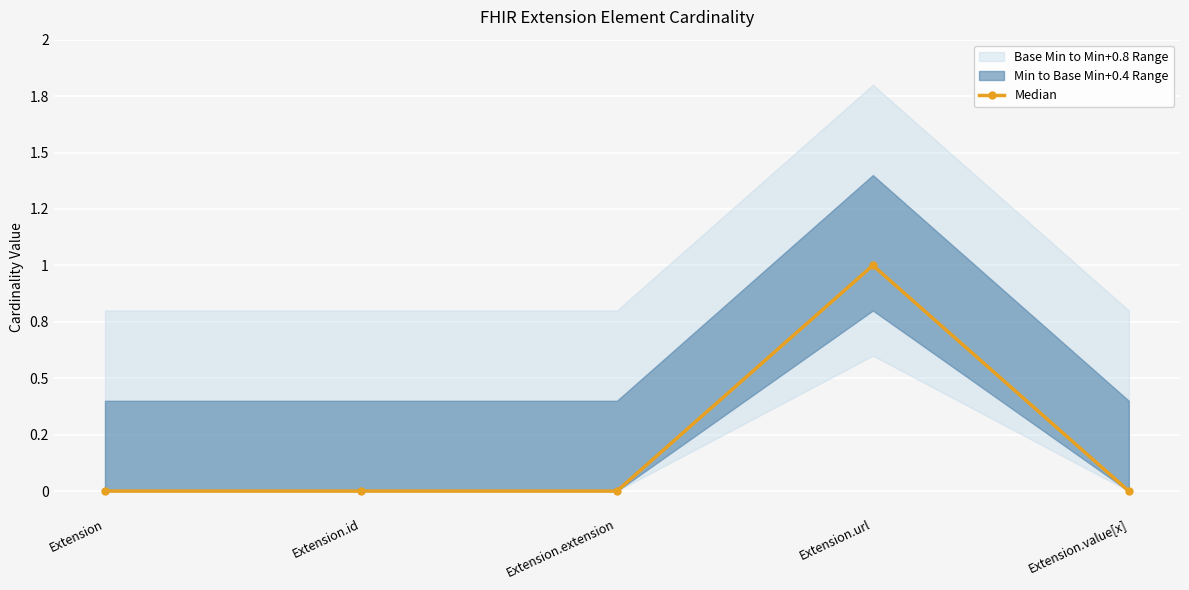

How many lines are shown in the chart?

1